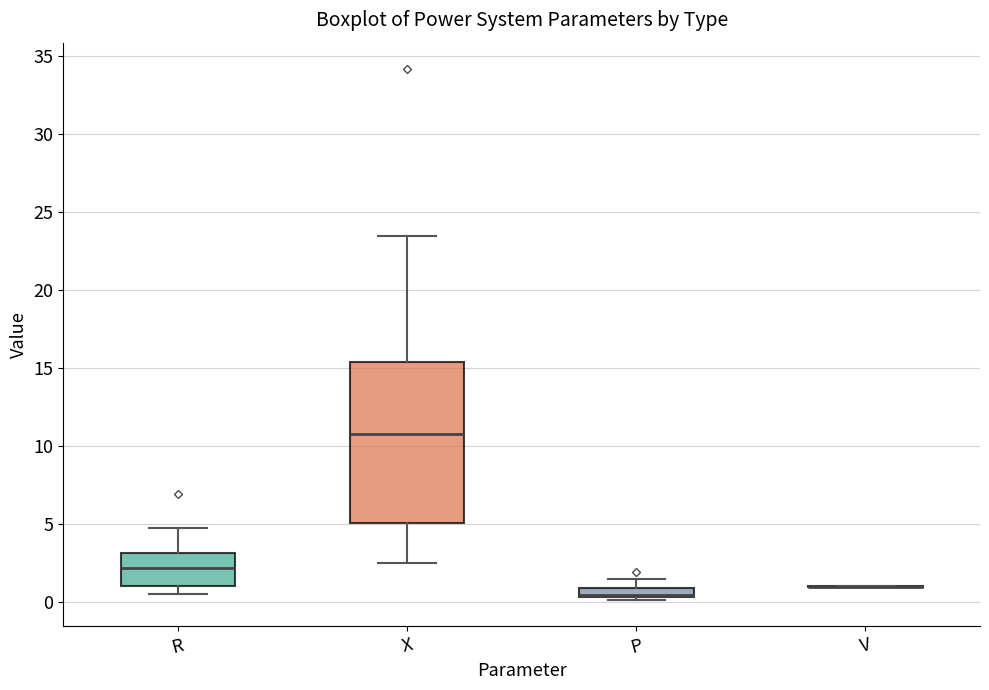

Where is the upper edge of the box for X on the y-axis? The values are not printed on the chart, so give them approximately, as read against the axis.

15.5